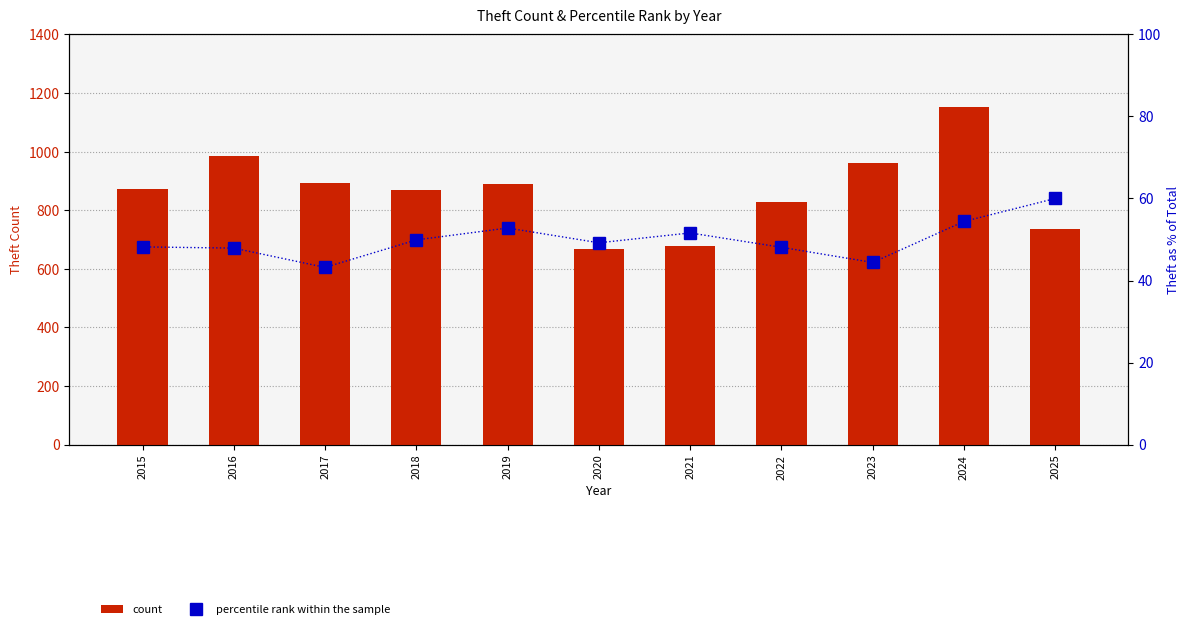

Reading right to left, extract all data points from this chart.

count: 2025=736.0	2024=1153.0	2023=961.0	2022=827.0	2021=678.0	2020=666.0	2019=891.0	2018=868.0	2017=892.0	2016=984.0	2015=874.0
percentile rank within the sample: 2025=60.0	2024=54.4	2023=44.4	2022=48.1	2021=51.6	2020=49.2	2019=52.8	2018=49.9	2017=43.2	2016=47.9	2015=48.2